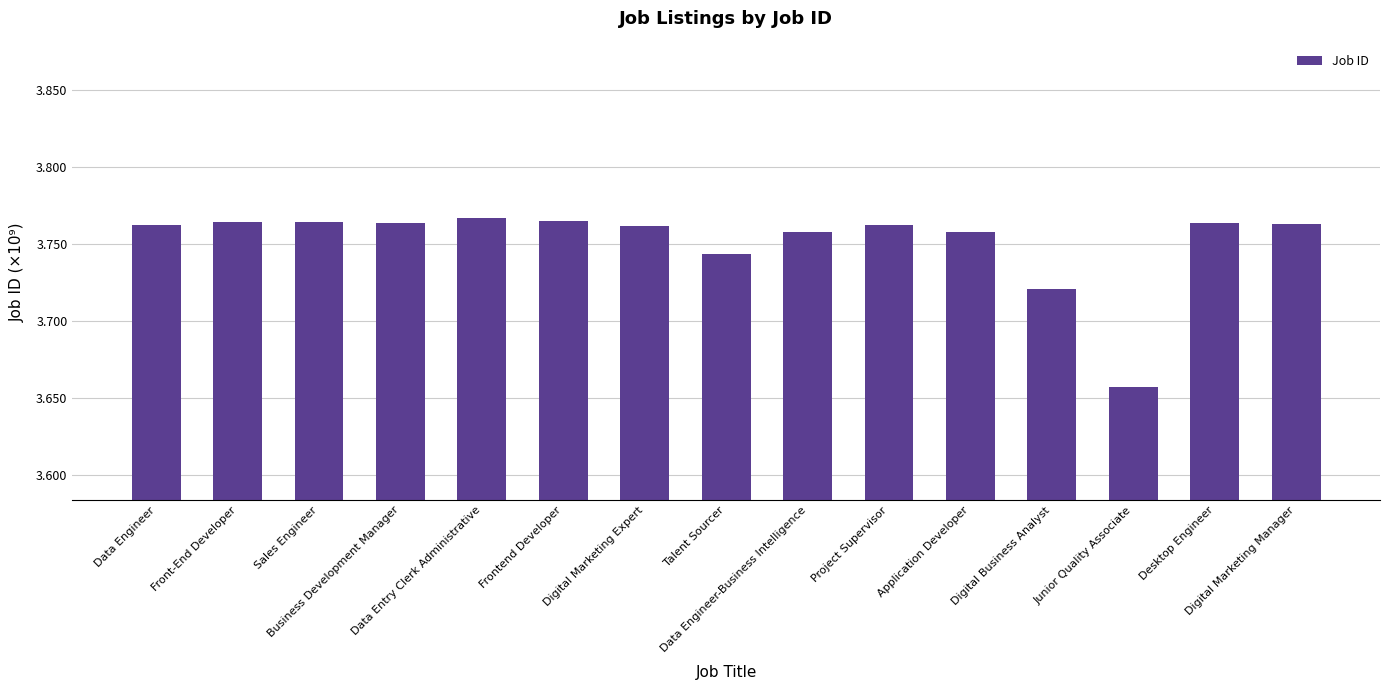

What is the sum of the values at Application Developer and Data Entry Clerk Administrative?

7.5